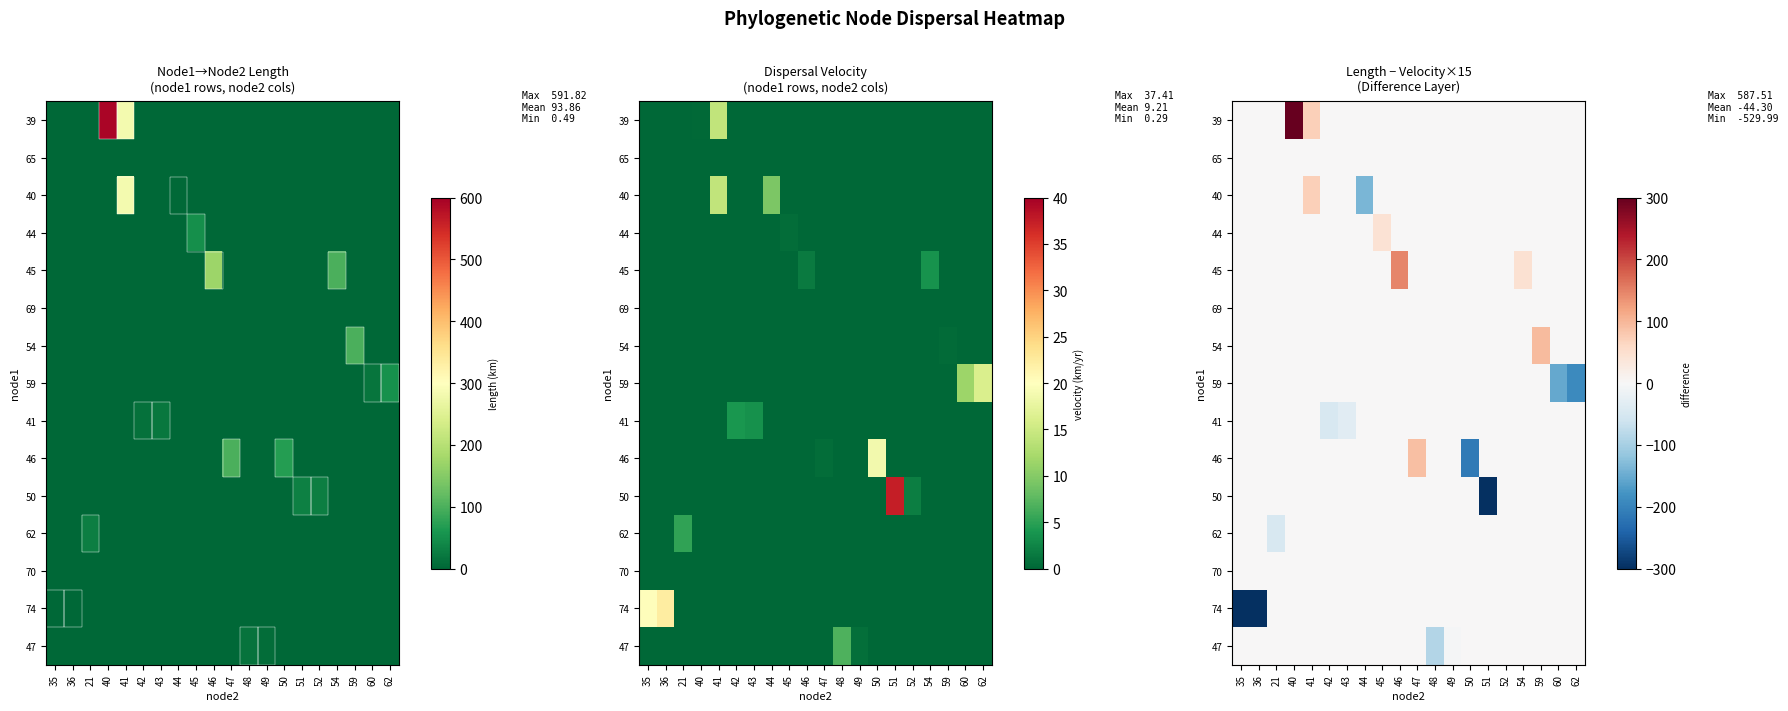

Is it true that 65 equals 0.0 at 40?

True